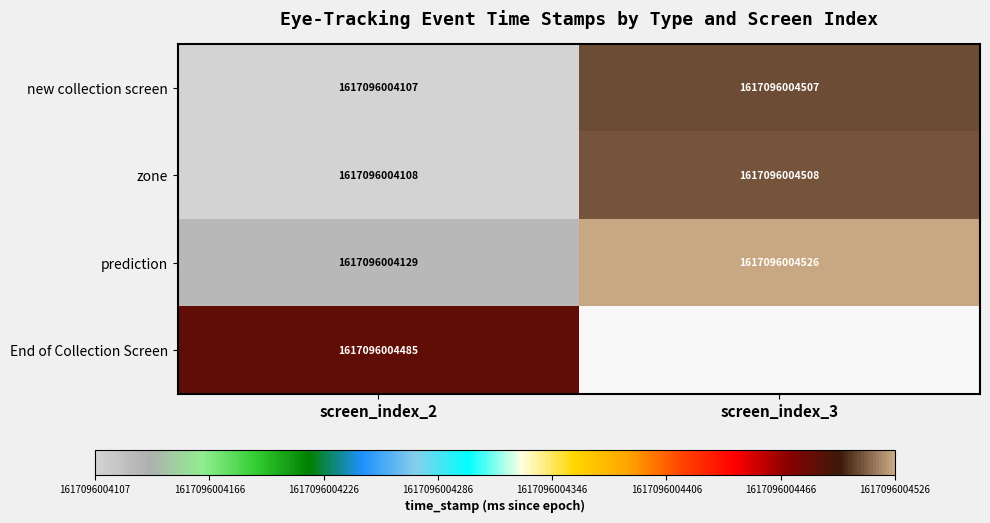

What is the difference between the highest and lowest values at screen_index_2?

378